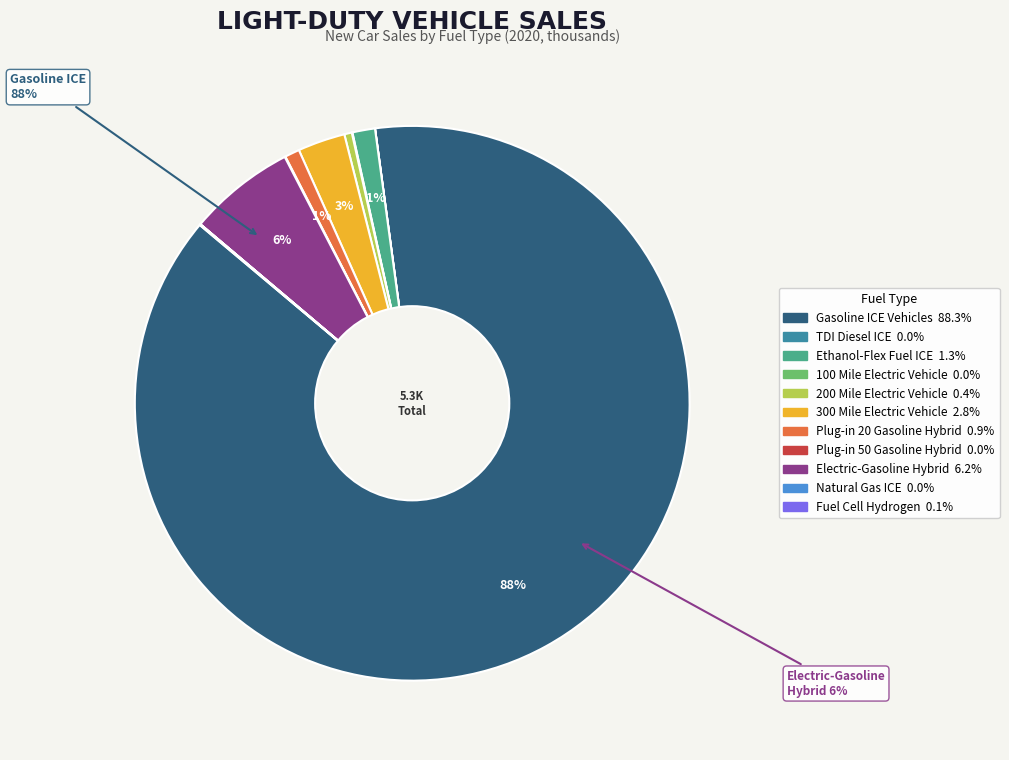

True or false: 200 Mile Electric Vehicle accounts for 0% of the total.

True